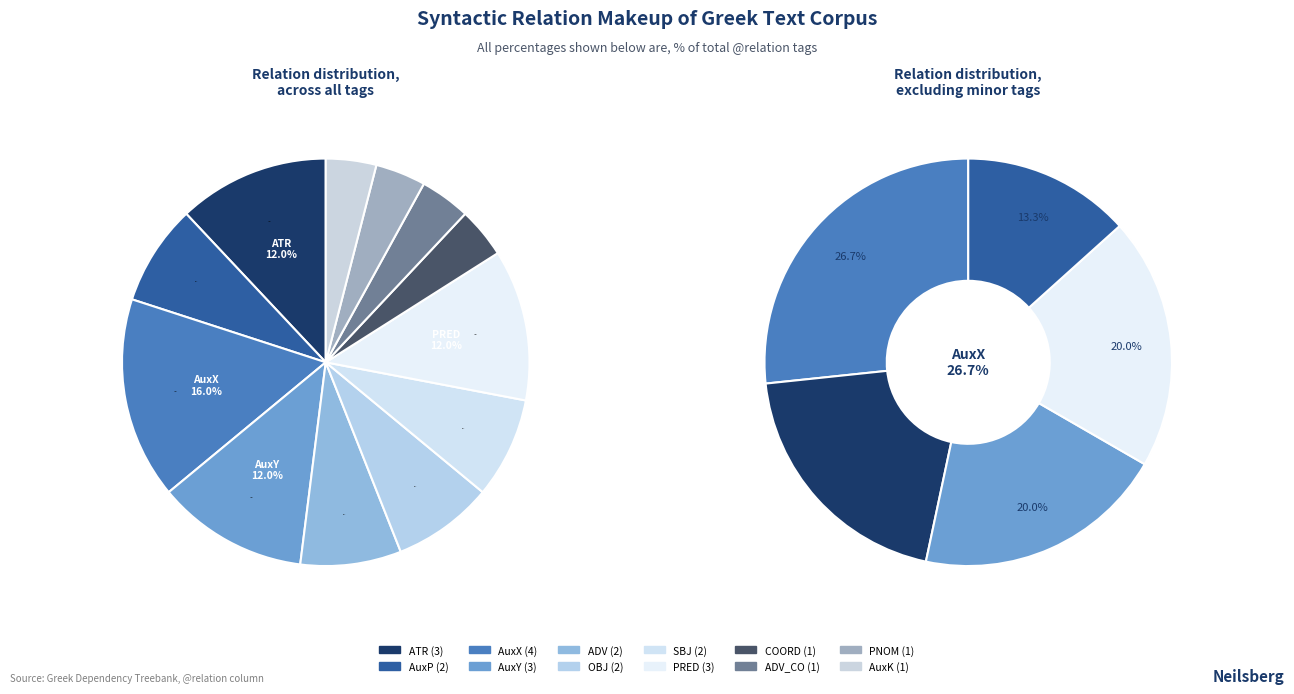

What is the smallest slice in the pie chart?

COORD